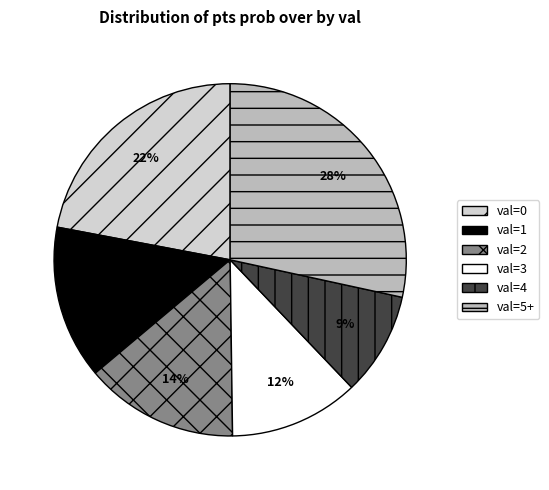

To the nearest percent, what is the difference between the largest and smallest slice percentages?

19%